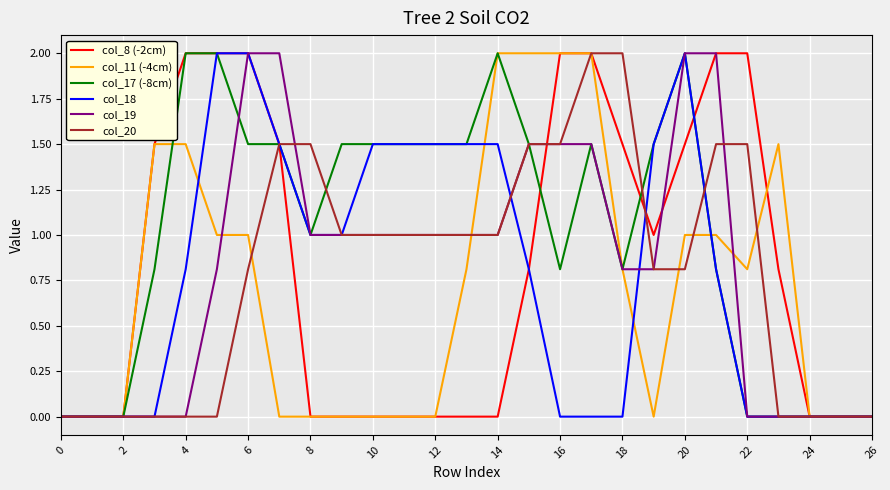

How many distinct data groups are displayed?

6